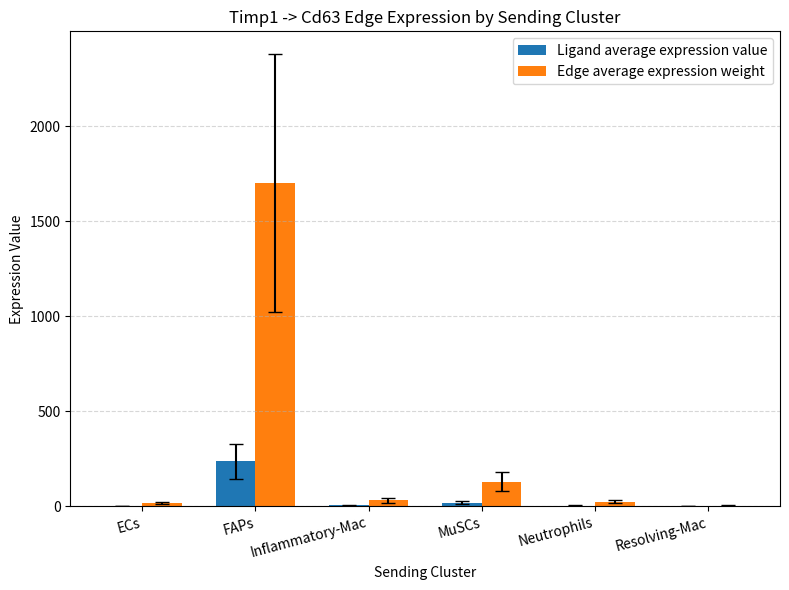

Which label corresponds to the largest value in the chart?

FAPs